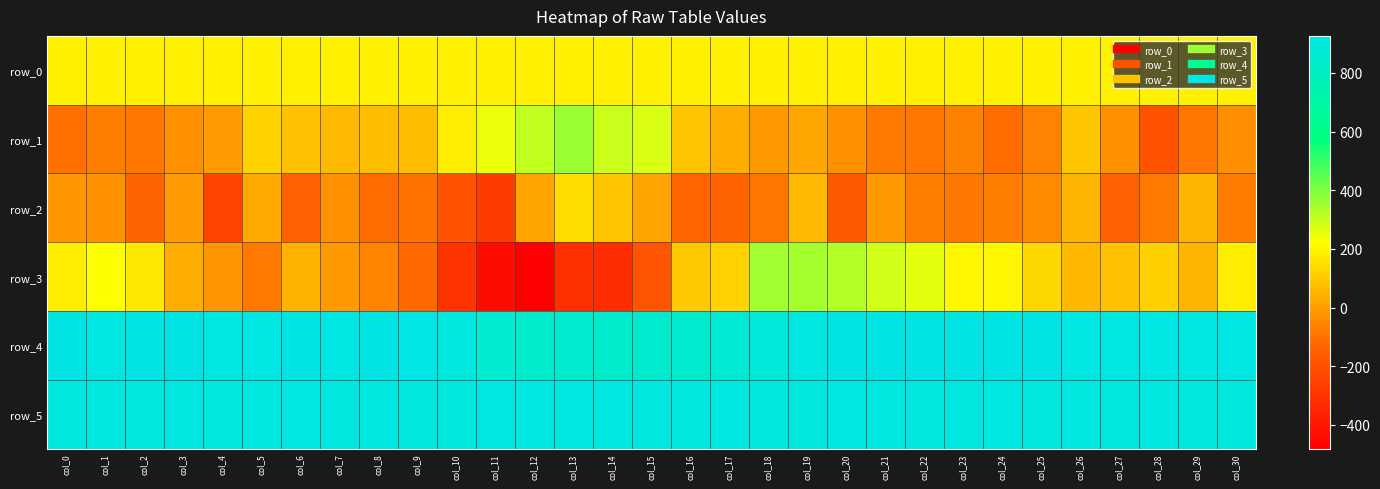

True or false: row_4 has a value of 1286.1 at col_27.

False